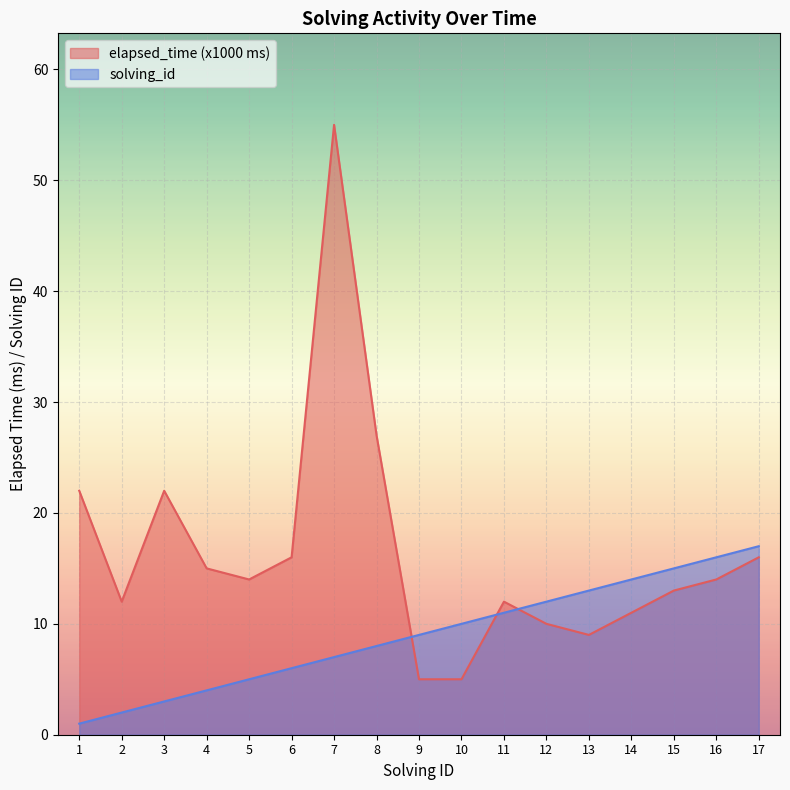

Which series has the widest spread of values?

elapsed_time (x1000 ms)